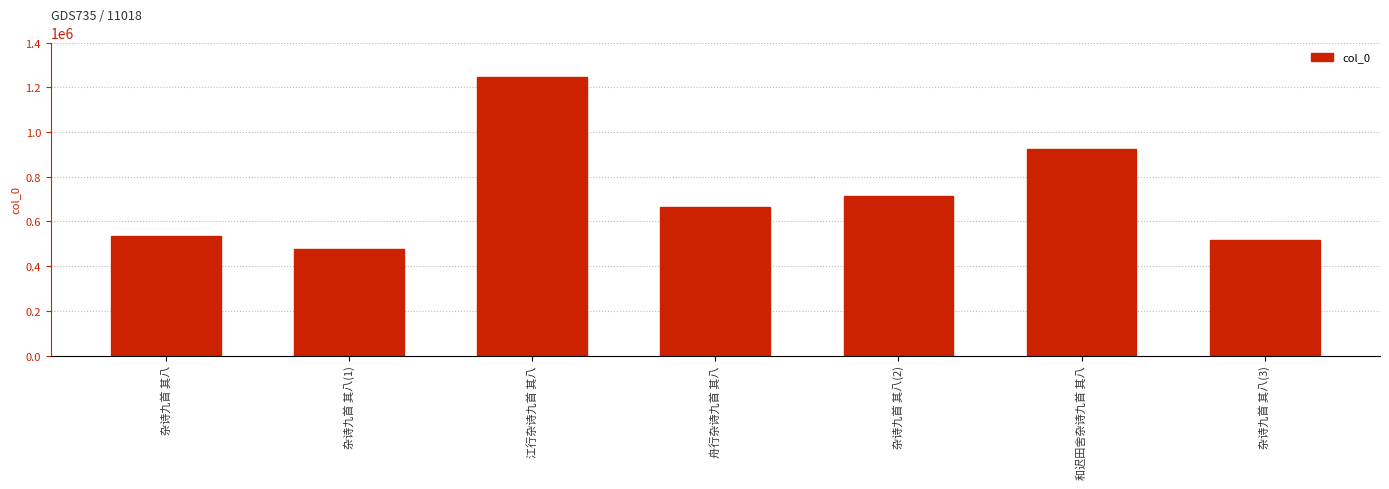

Which label corresponds to the smallest value in the chart?

杂诗九首 其八(1)